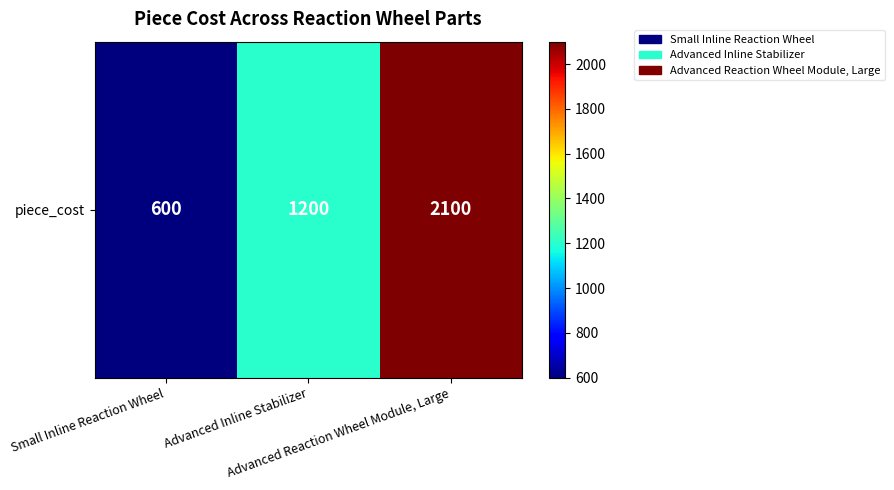

How many values are between 600 and 2100?

3